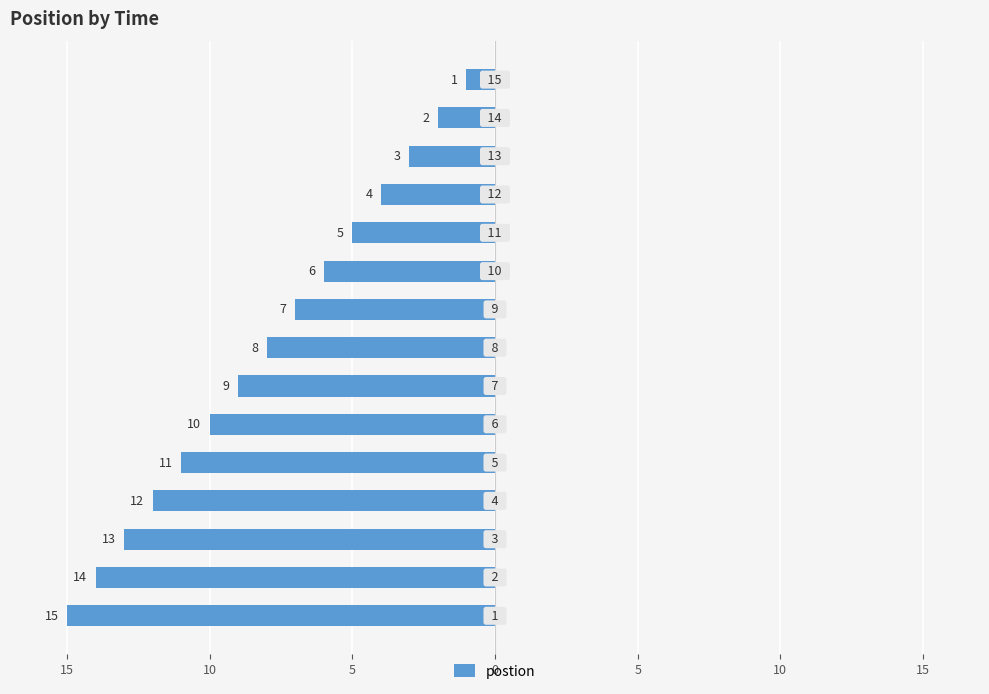

What is the sum of all values?

-120